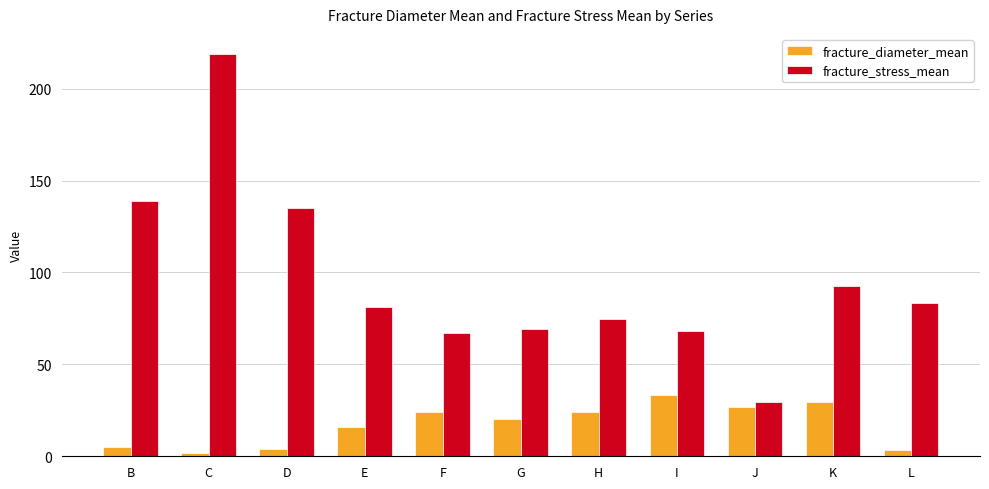

What is the approximate value of fracture_stress_mean at L?

83.6